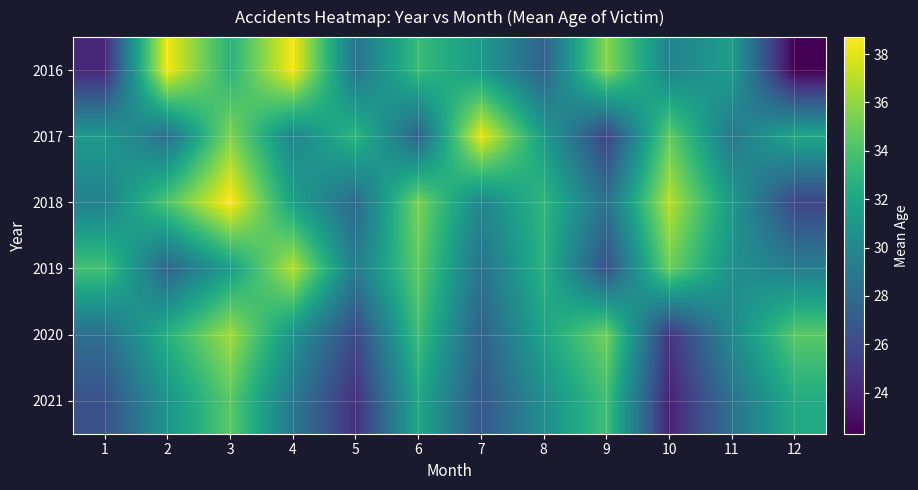

What is the spread (max minus min) of values at 4?

9.6